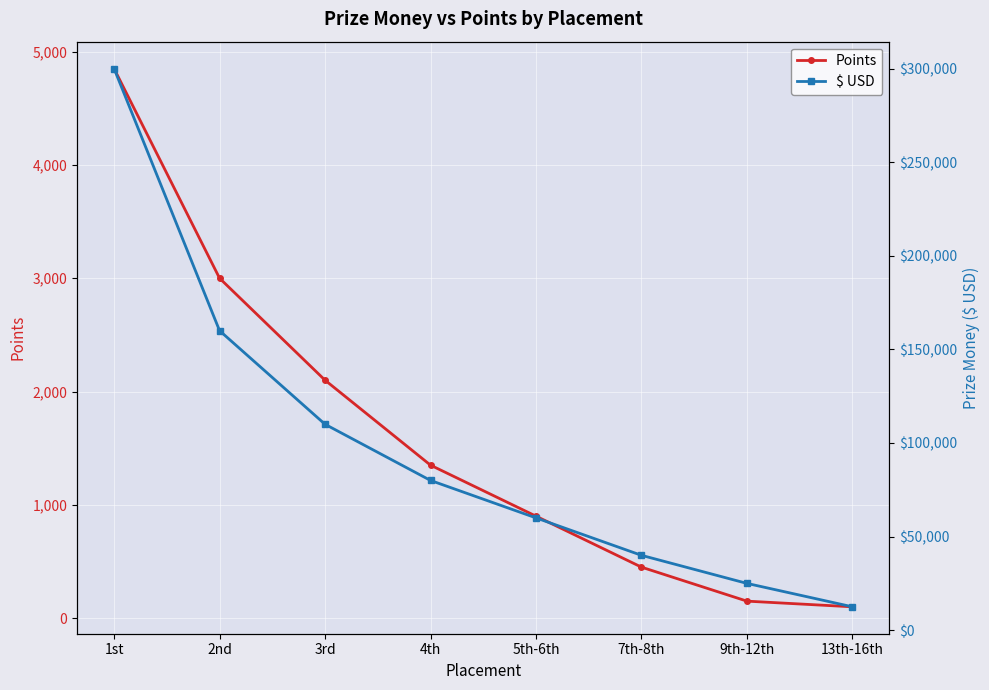

What are all the series names shown in the legend?

Points, $ USD